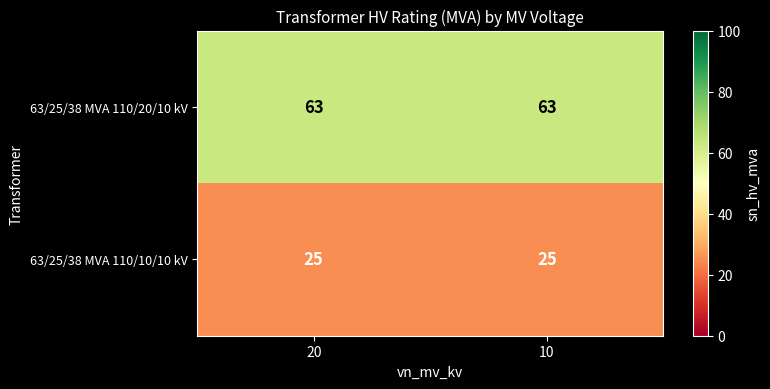

What is the maximum value shown in the chart?

63